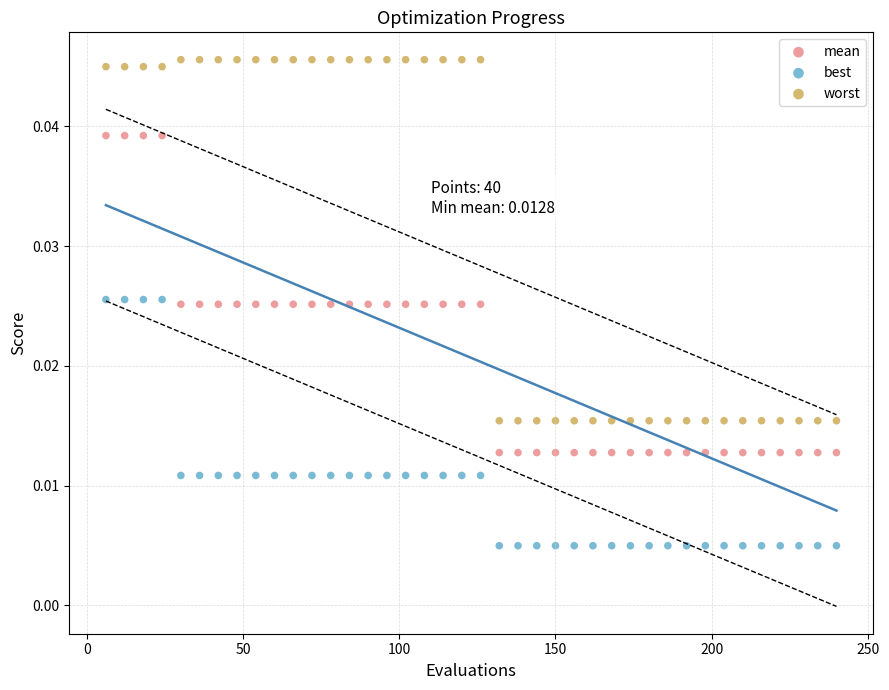

Across all data points, what is the range of X values (max minus min)?

234.0